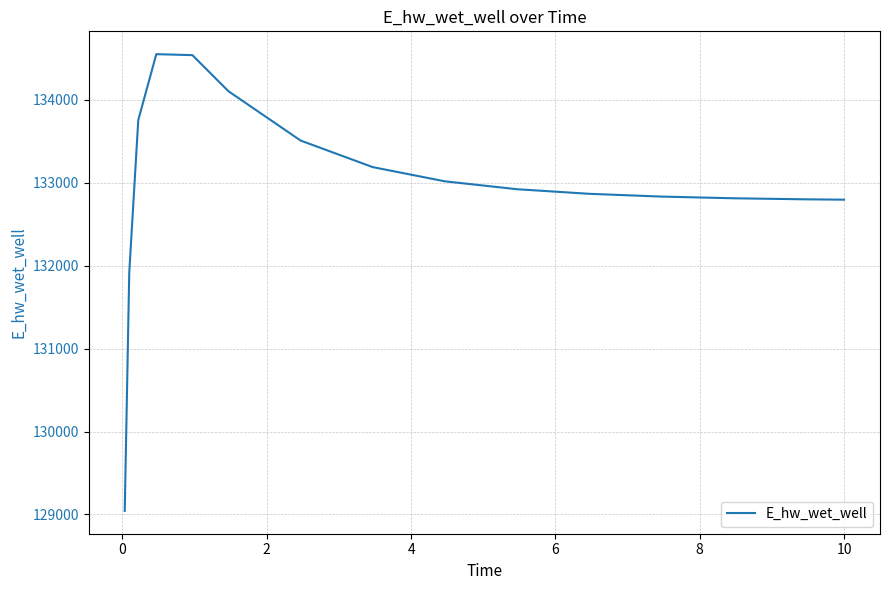

What is the maximum value shown in the chart?

134553.0